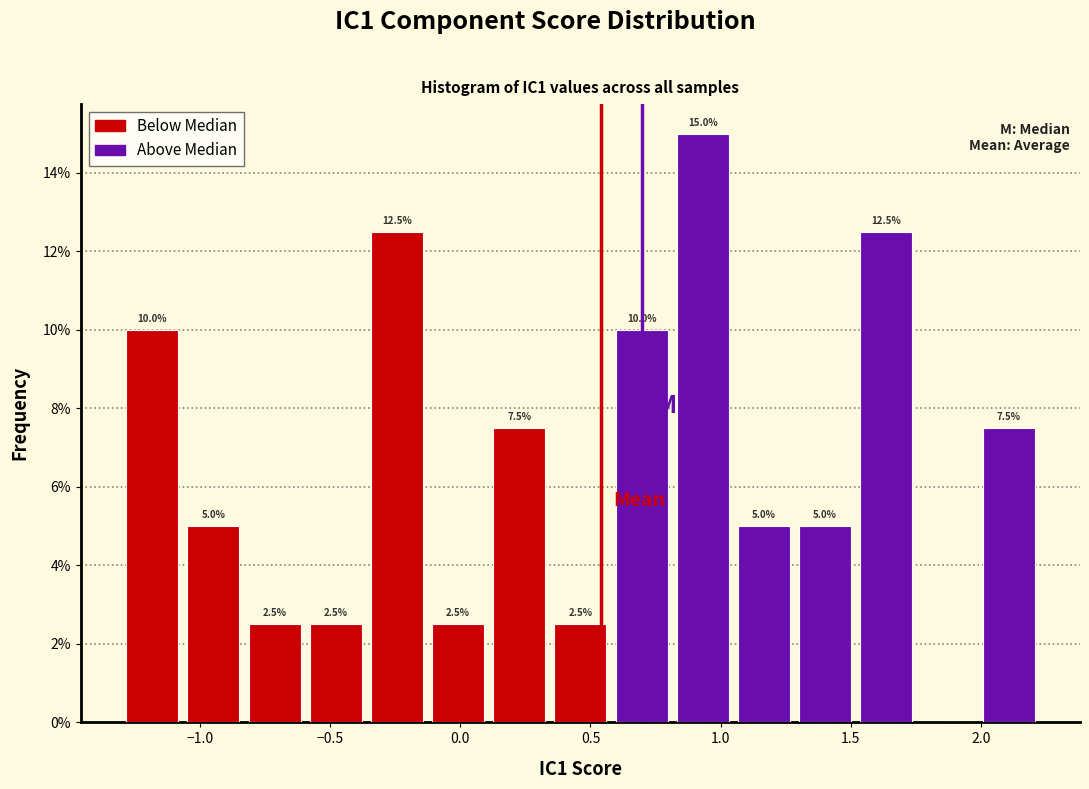

Over which range of the x-axis is the bar tallest?

0.85 to 1.05